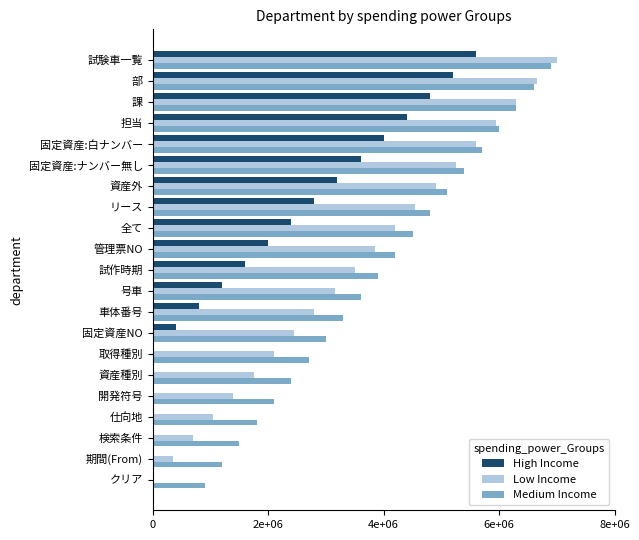

Reading right to left, extract all data points from this chart.

High Income: 0	0	0	0	0	0	0	400000	800000	1200000	1600000	2000000	2400000	2800000	3200000	3600000	4000000	4400000	4800000	5200000	5600000
Low Income: 0	350000	700000	1050000	1400000	1750000	2100000	2450000	2800000	3150000	3500000	3850000	4200000	4550000	4900000	5250000	5600000	5950000	6300000	6650000	7000000
Medium Income: 900000	1200000	1500000	1800000	2100000	2400000	2700000	3000000	3300000	3600000	3900000	4200000	4500000	4800000	5100000	5400000	5700000	6000000	6300000	6600000	6900000